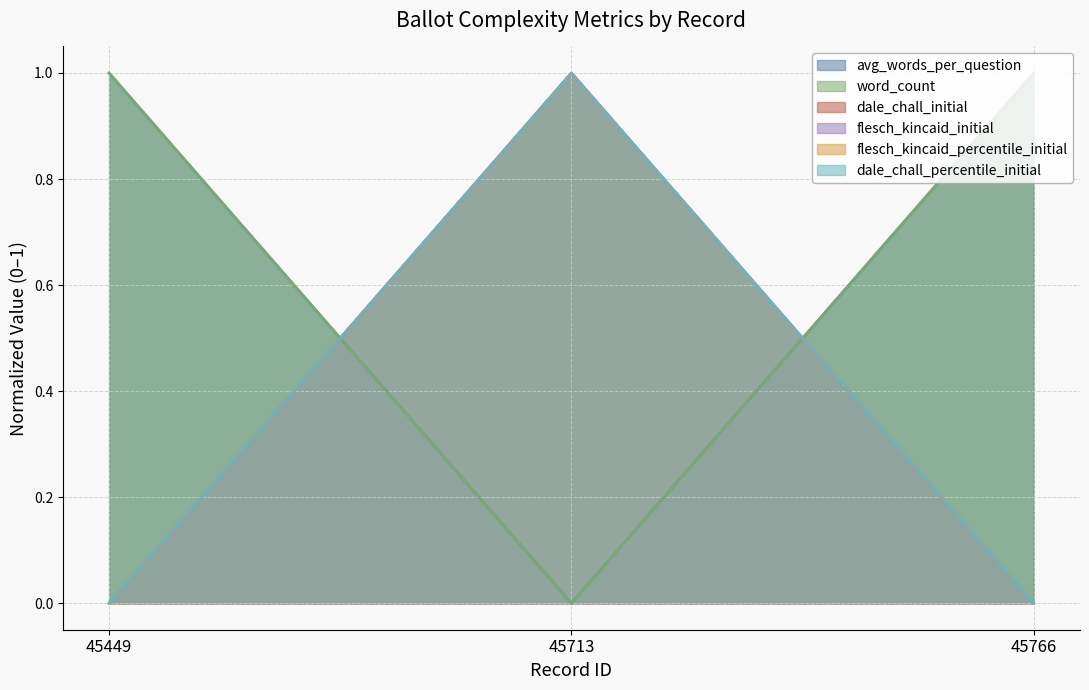

Reading left to right, transcribe all the data shown in this chart.

avg_words_per_question: 1.0	0.0	1.0
word_count: 1.0	0.0	1.0
dale_chall_initial: 0.0	1.0	0.0
flesch_kincaid_initial: 0.0	1.0	0.0
flesch_kincaid_percentile_initial: 0.0	1.0	0.0
dale_chall_percentile_initial: 0.0	1.0	0.0